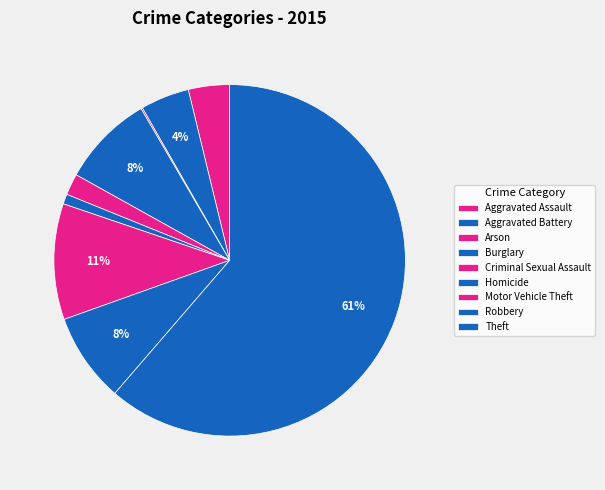

To the nearest percent, what percentage of the pie is Homicide?

1%